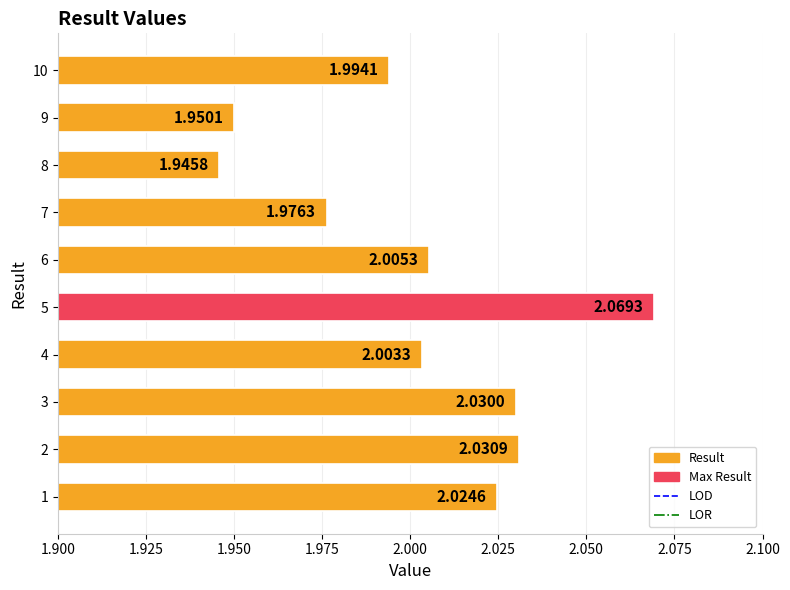

List the labels in order of value, smallest first.

8, 9, 7, 10, 4, 6, 1, 3, 2, 5